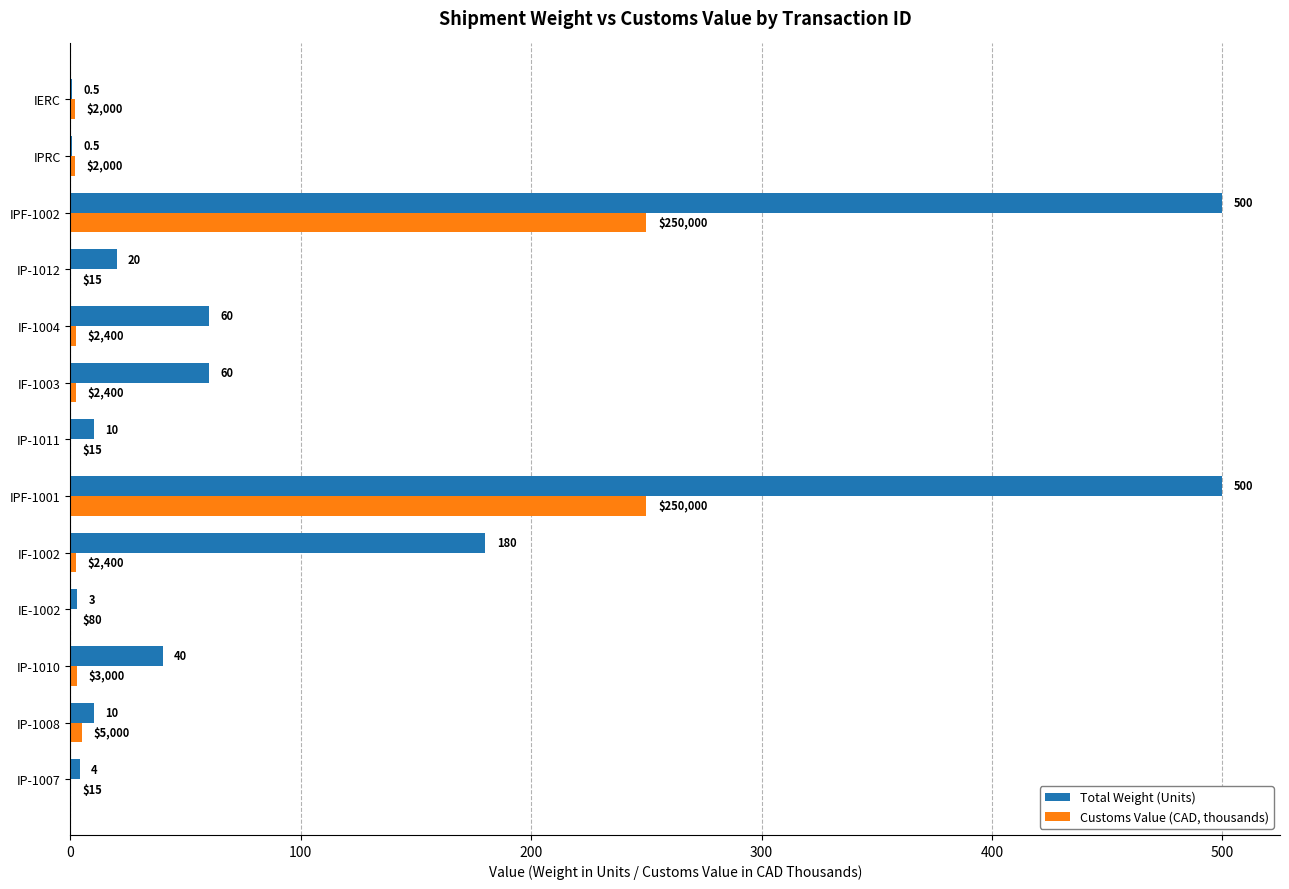

What is the sum of the Total Weight (Units) values at IF-1004 and IP-1012?

80.0